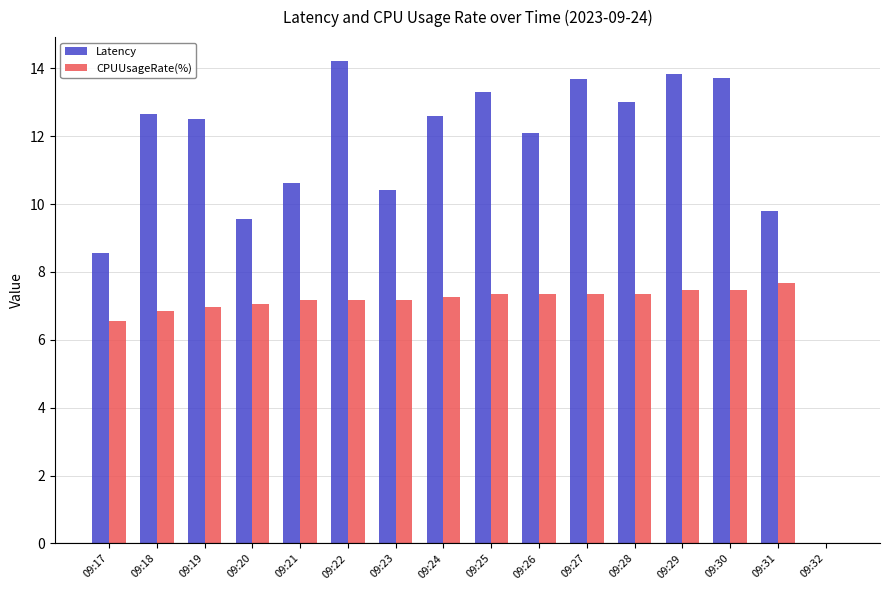

True or false: Latency has a value of 13.7 at 09:27.

True